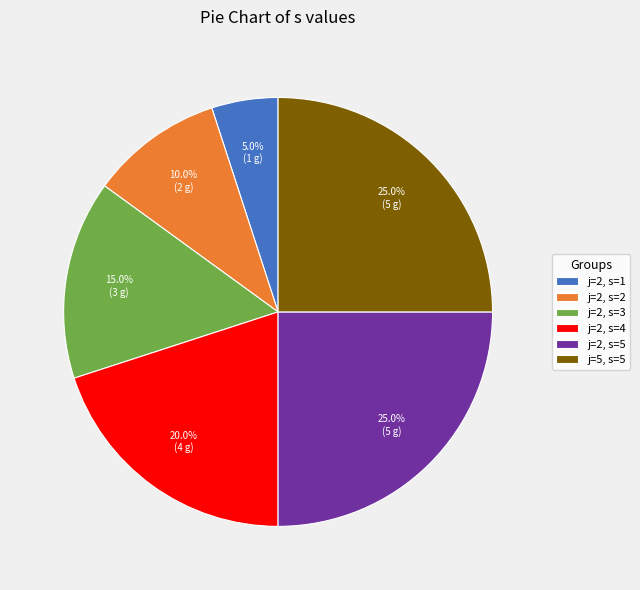

What percentage do j=2, s=3 and j=2, s=4 together represent?

35.0%